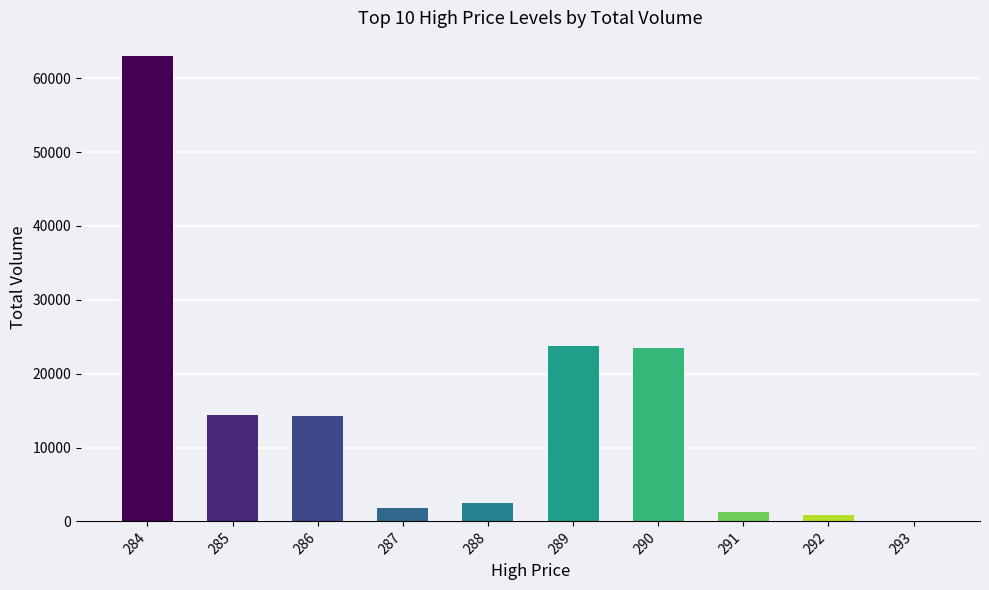

The value at 289 is 23754.7. True or false?

True